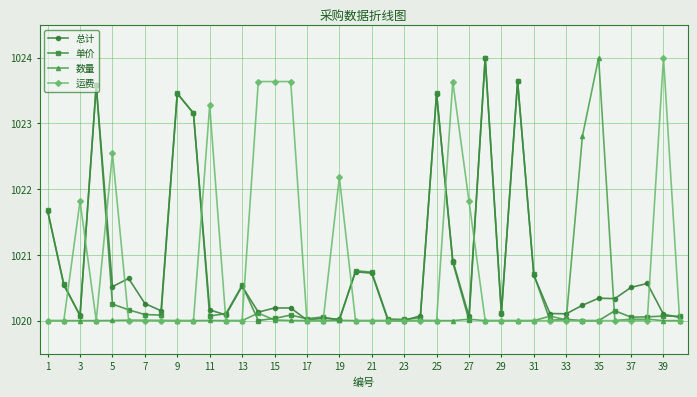

True or false: 单价 and 运费 cross at least once.

True